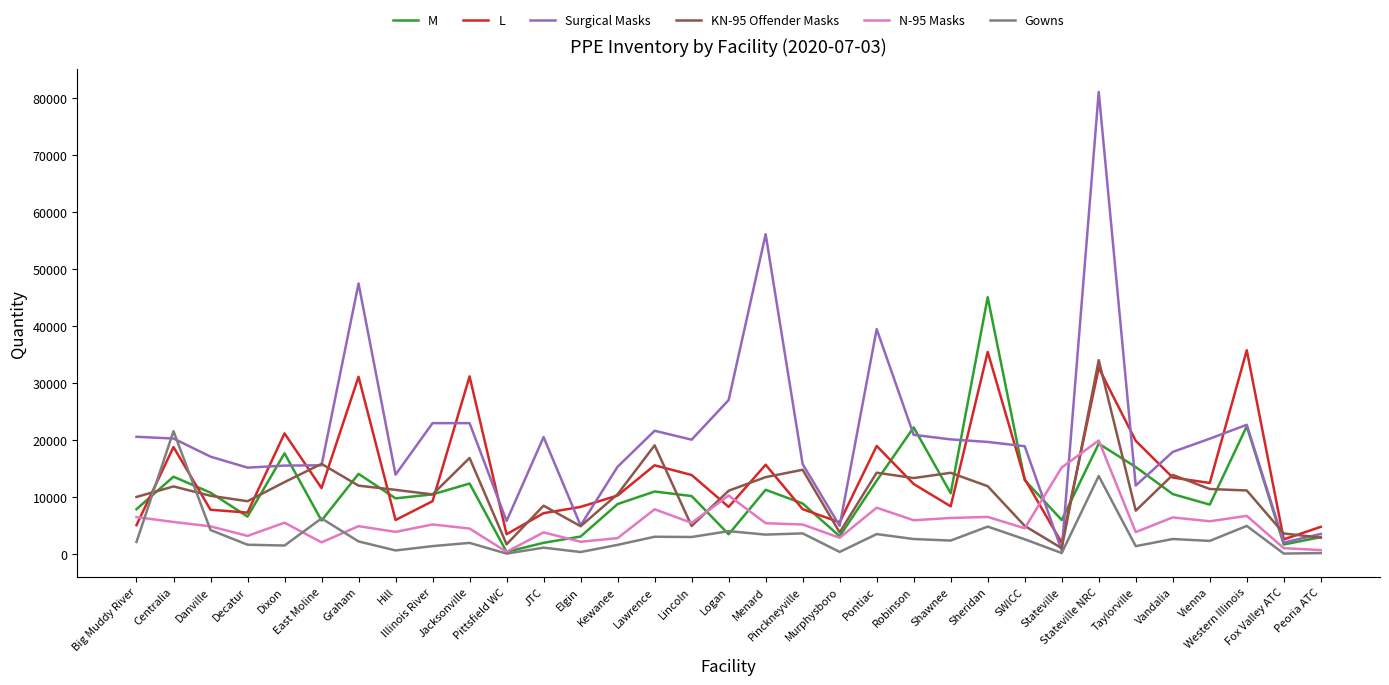

What is the highest value of the M series?

45000